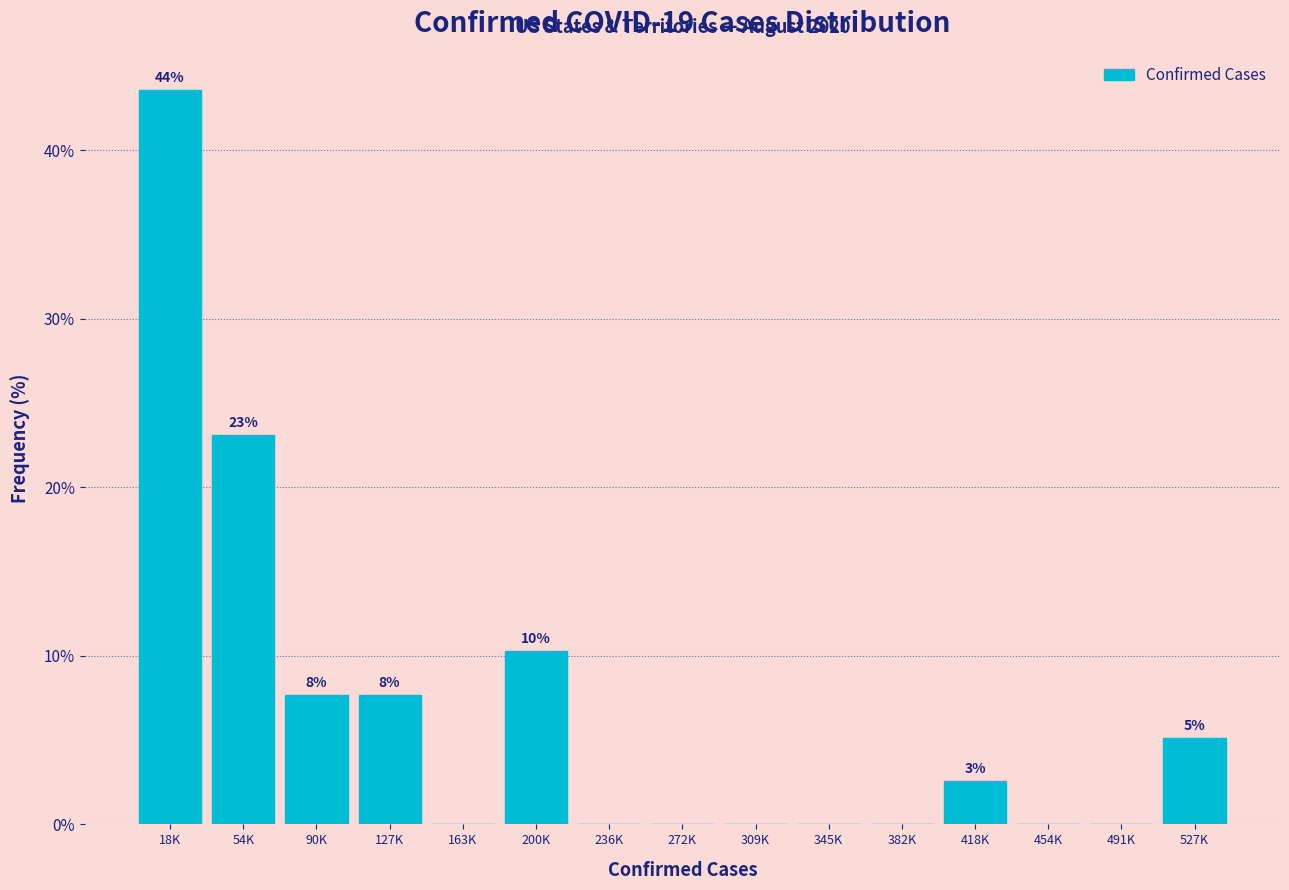

Reading left to right, list all the values displayed in this chart.

18K=43.6	54K=23.1	90K=7.7	127K=7.7	163K=0.0	200K=10.3	236K=0.0	272K=0.0	309K=0.0	345K=0.0	382K=0.0	418K=2.6	454K=0.0	491K=0.0	527K=5.1